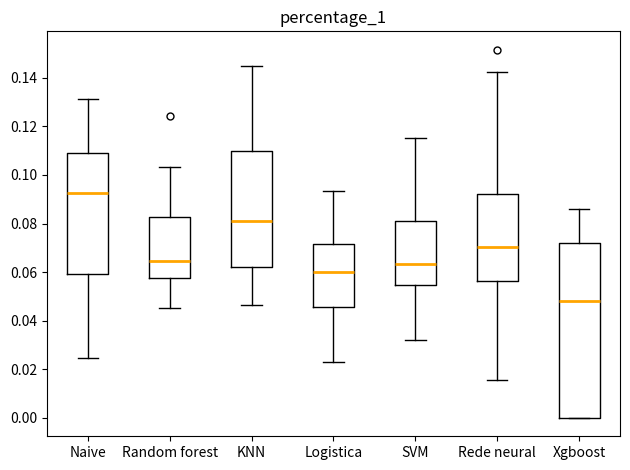

Comparing the boxes themselves (not the whiskers), which one is the tallest?

Xgboost